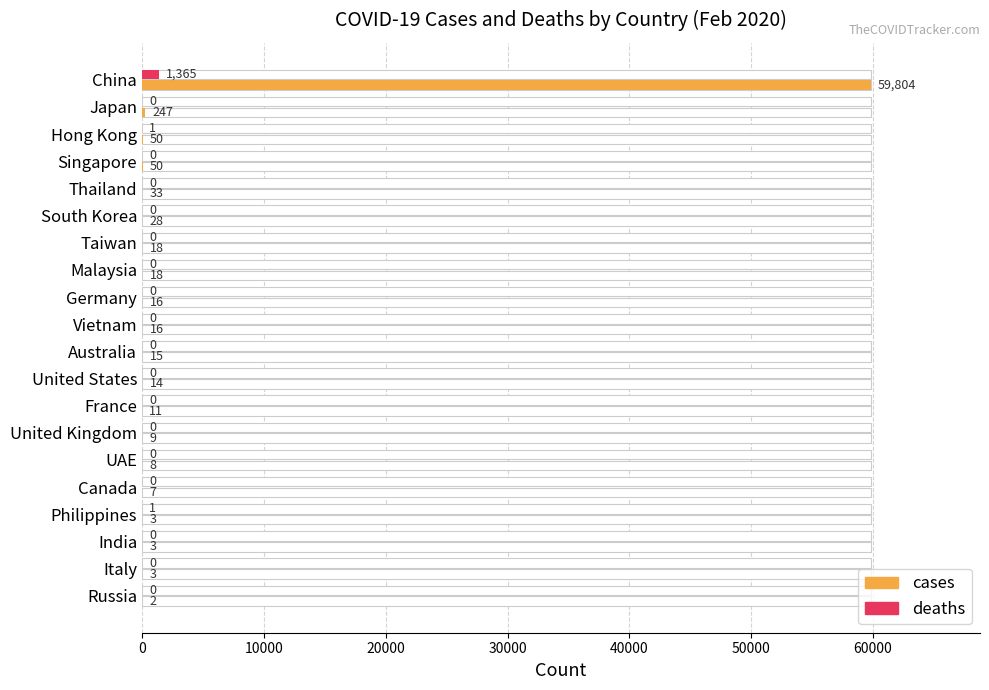

What are all the series names shown in the legend?

cases, deaths